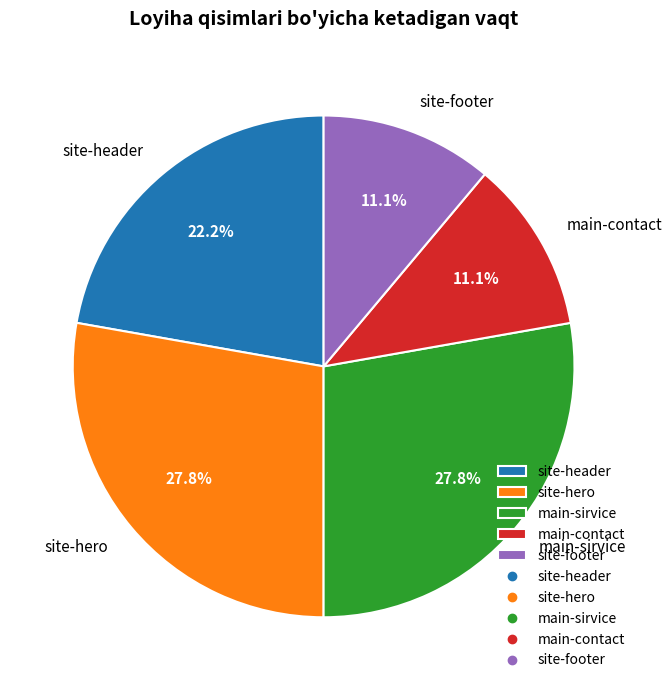

Does any single category account for the majority?

No